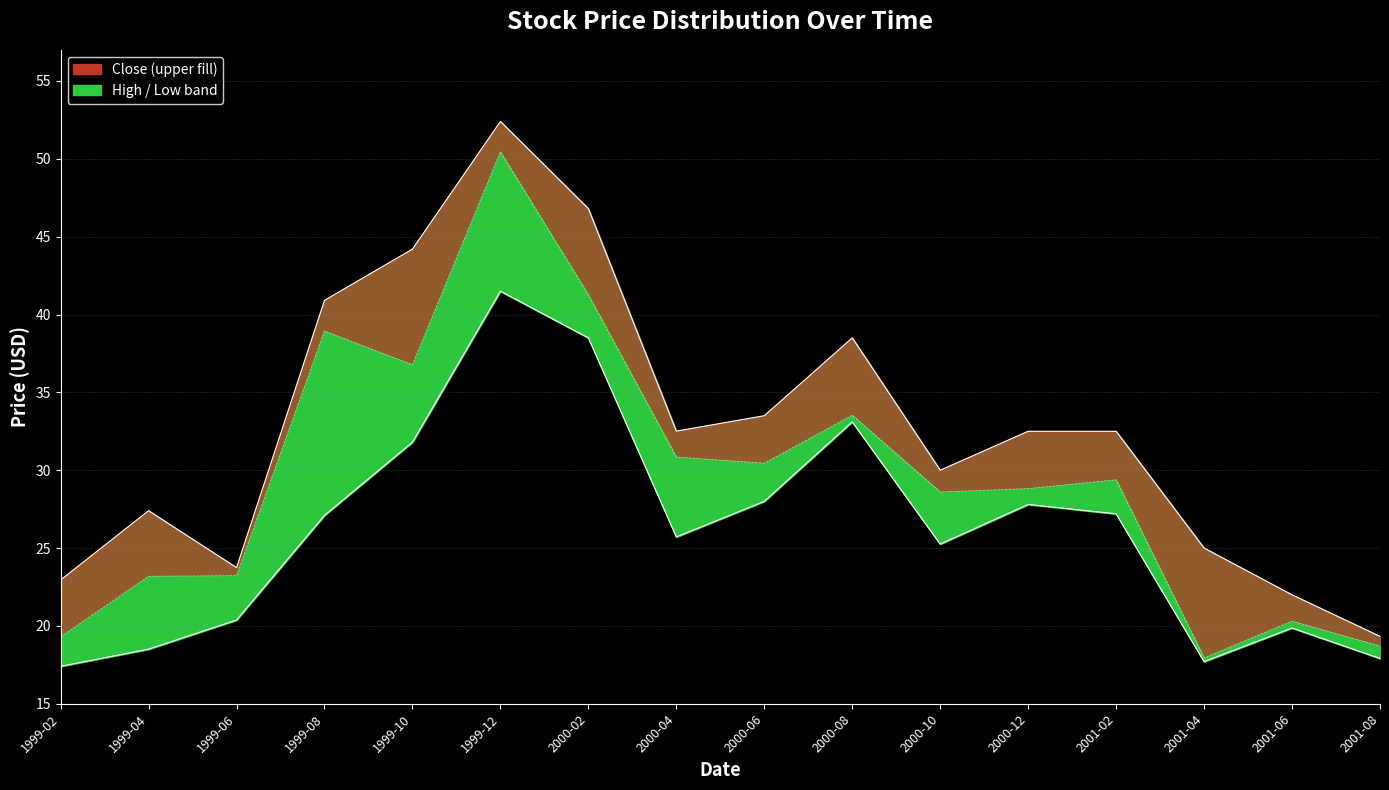

Which series has the largest range (max minus min)?

High